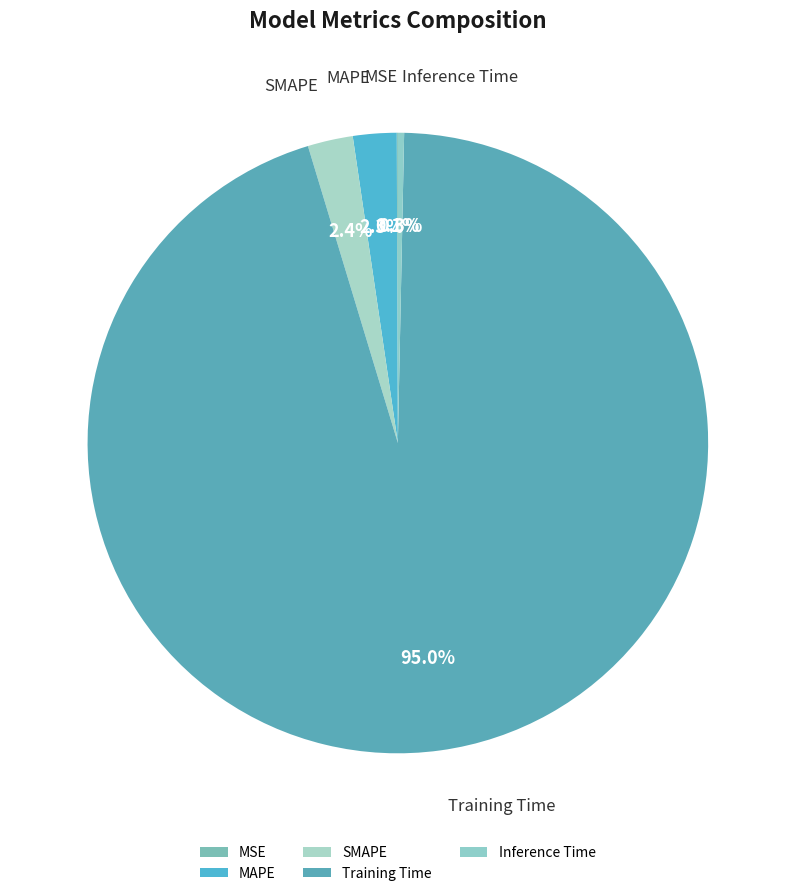

How many slices are in this pie chart?

5